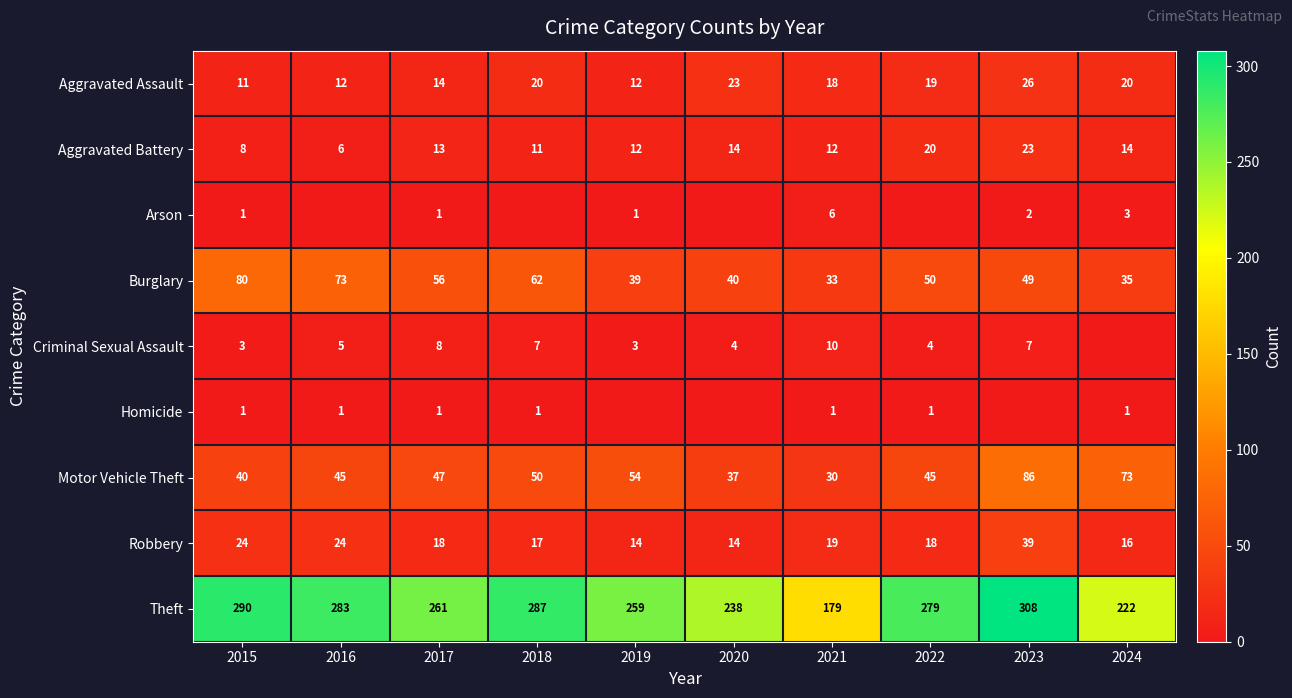

True or false: Criminal Sexual Assault has a value of 4 at 2020.

True